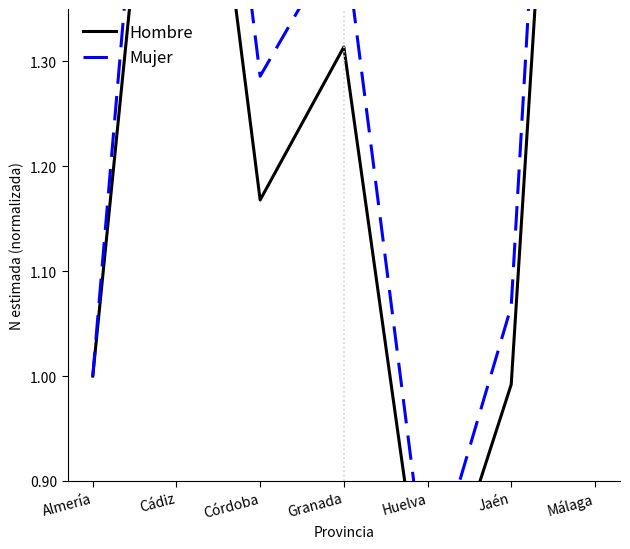

Which series has the widest spread of values?

Mujer